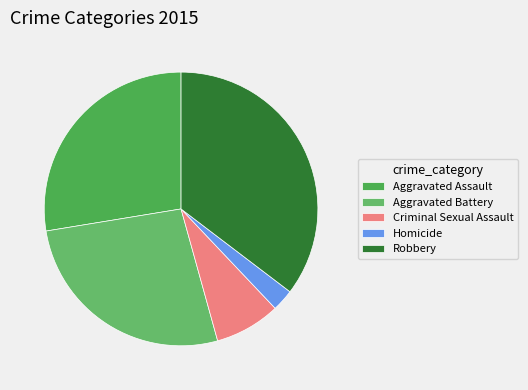

True or false: Homicide accounts for 3% of the total.

True